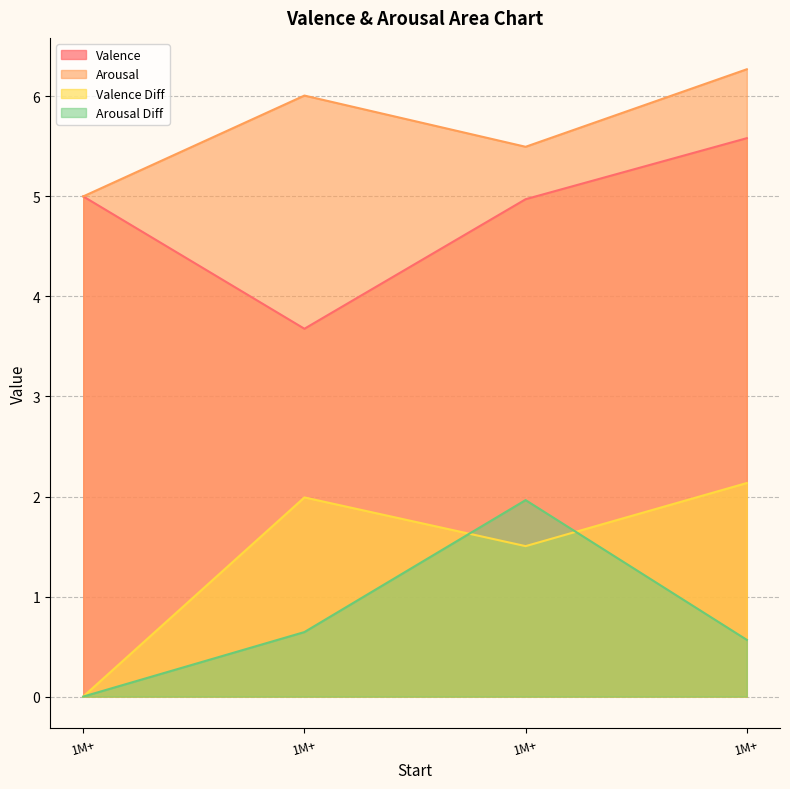

How many values in Arousal Diff are above zero?

3